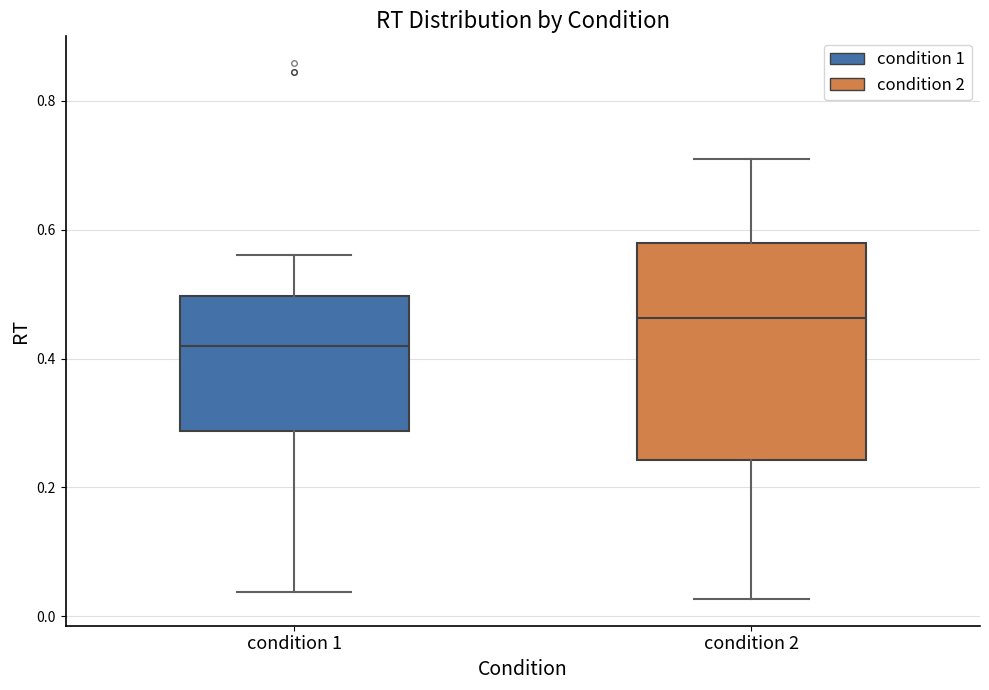

Which box has the lowest median line?

condition 1